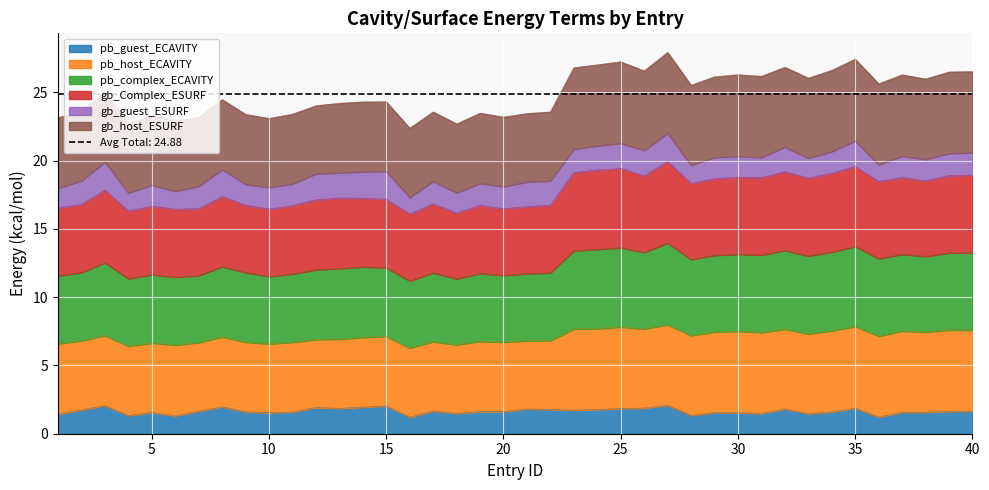

True or false: pb_guest_ECAVITY has more than 0 points higher than both neighbors.

True